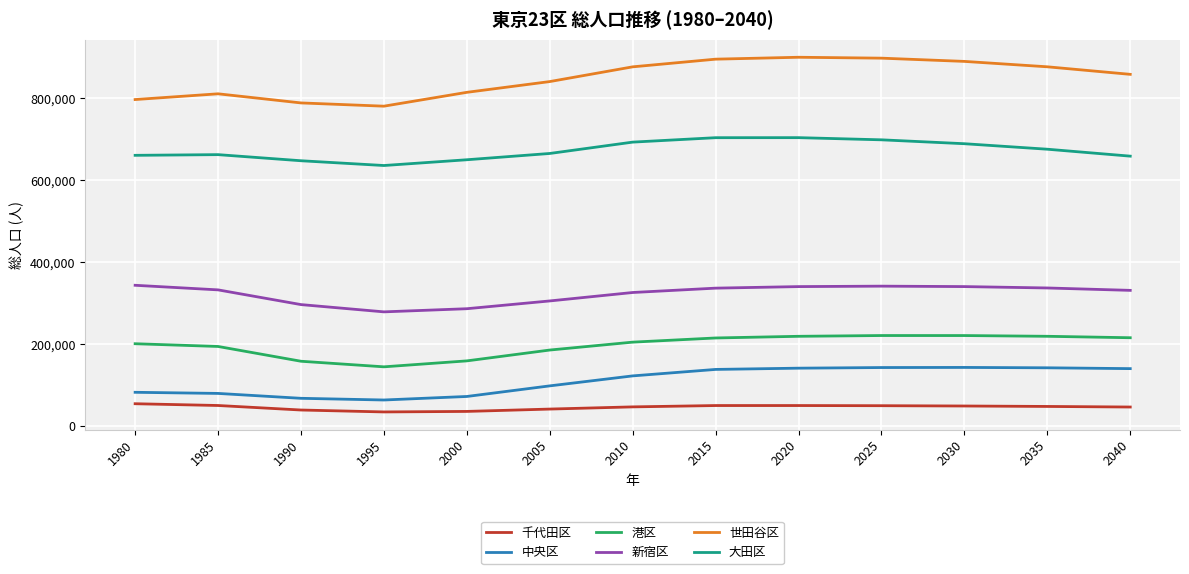

Which series has the largest range (max minus min)?

世田谷区